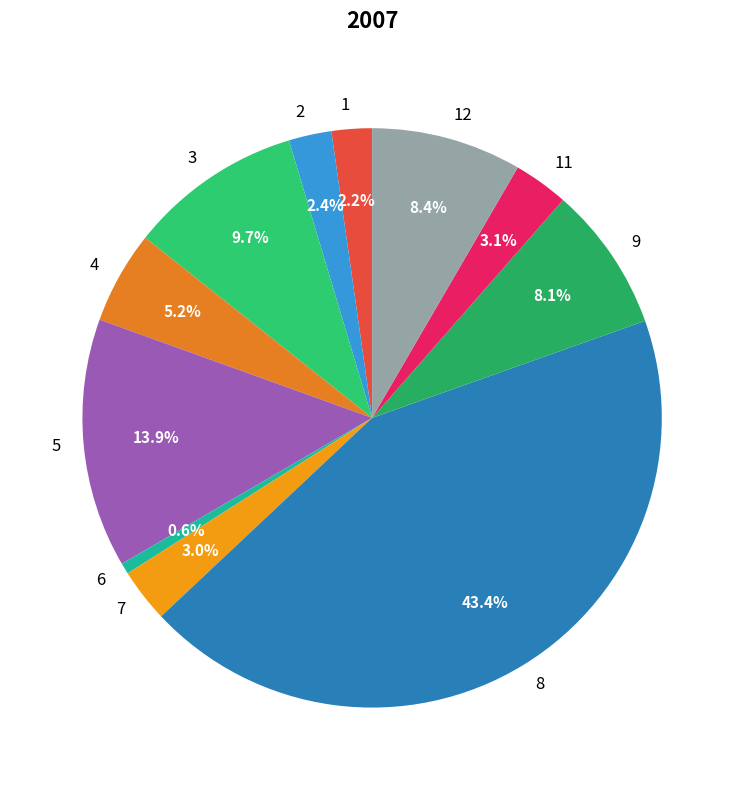

What percentage do 2 and 4 together represent?

7.6%